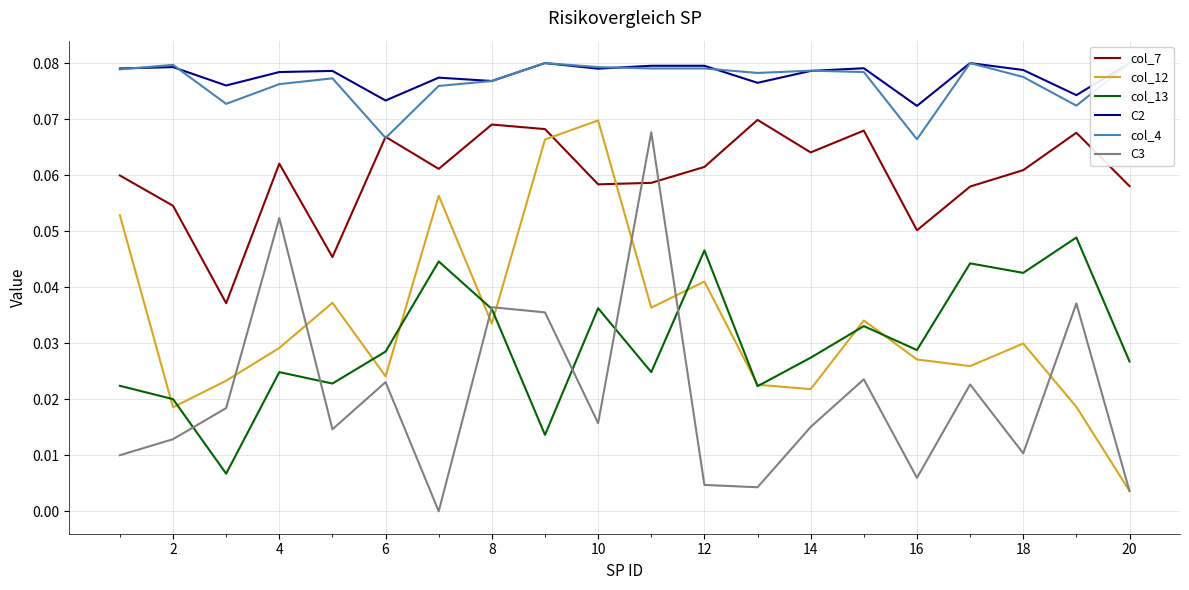

True or false: C3 and C2 cross at least once.

False